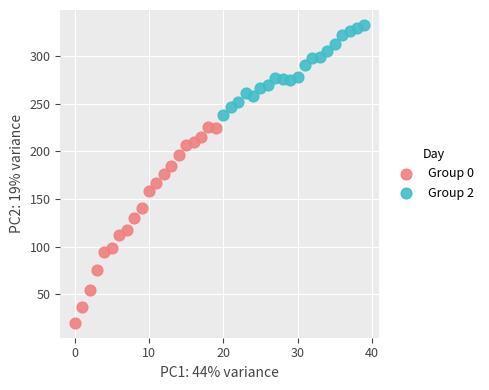

Which series has the widest spread of Y values?

Group 0